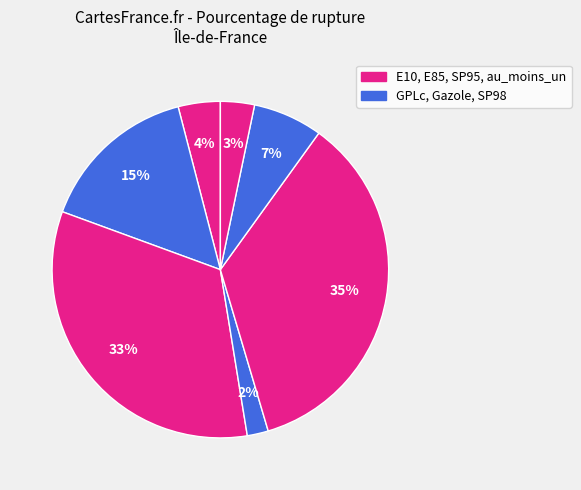

How many segments does this pie chart have?

7